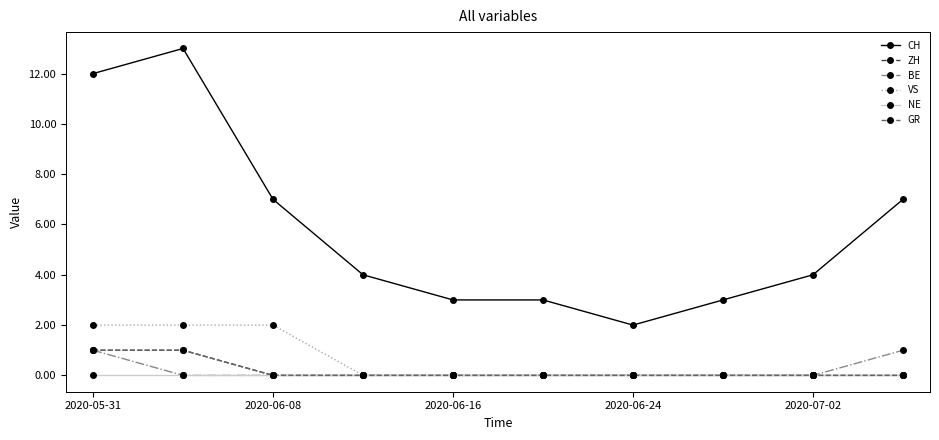

How many lines are shown in the chart?

6